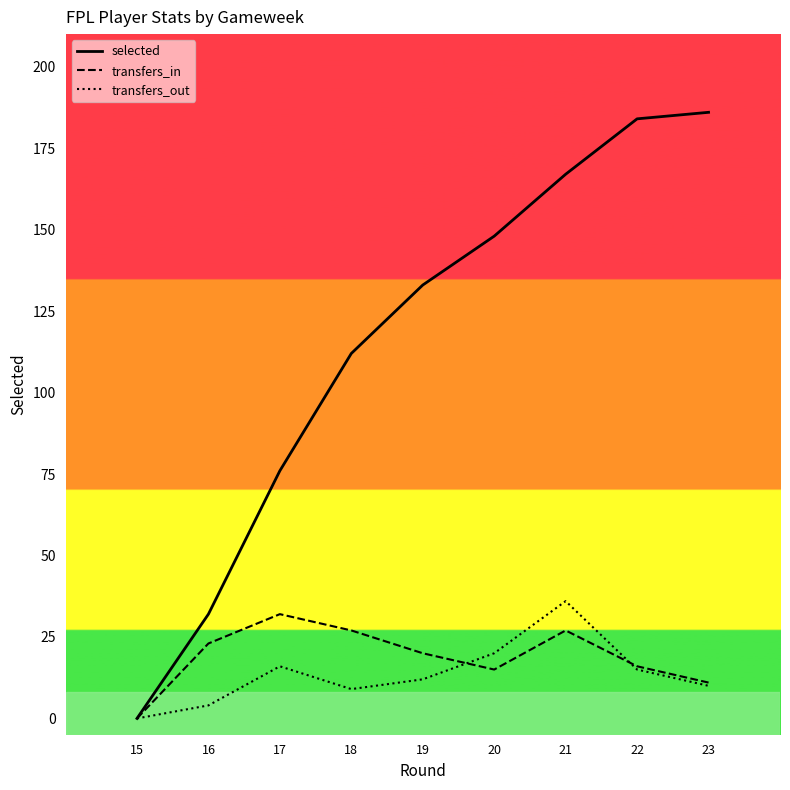

At which label does transfers_in reach its peak?

17